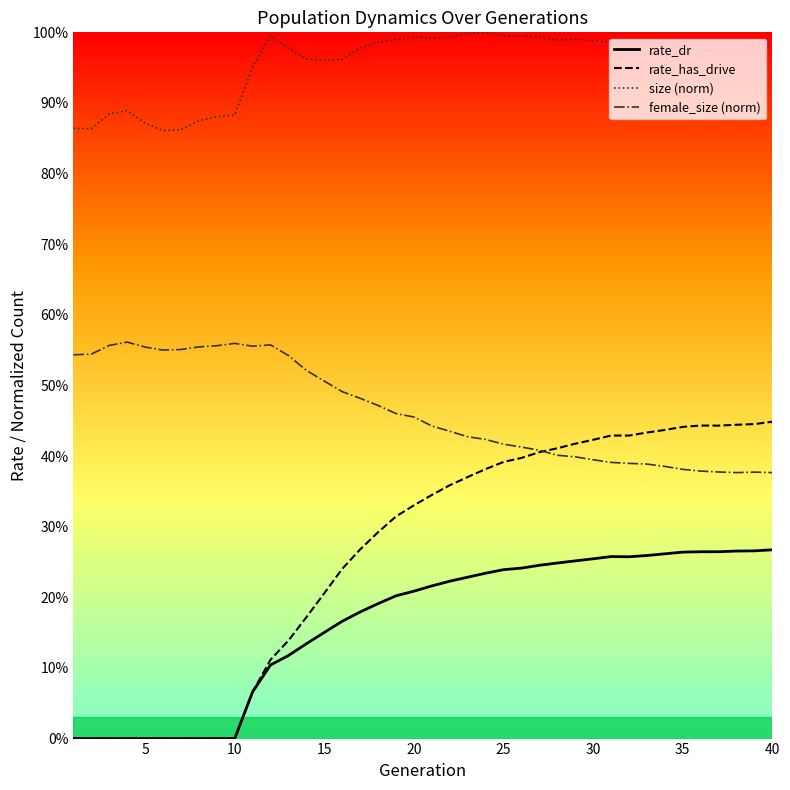

How many lines are shown in the chart?

4